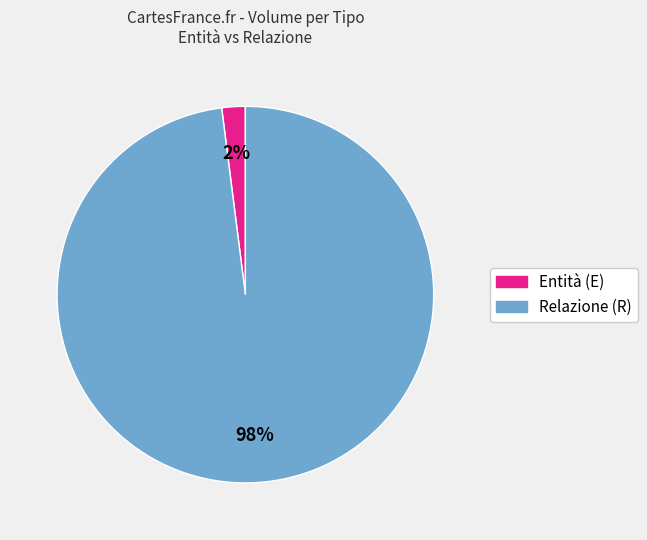

To the nearest percent, what is the average slice percentage?

50%